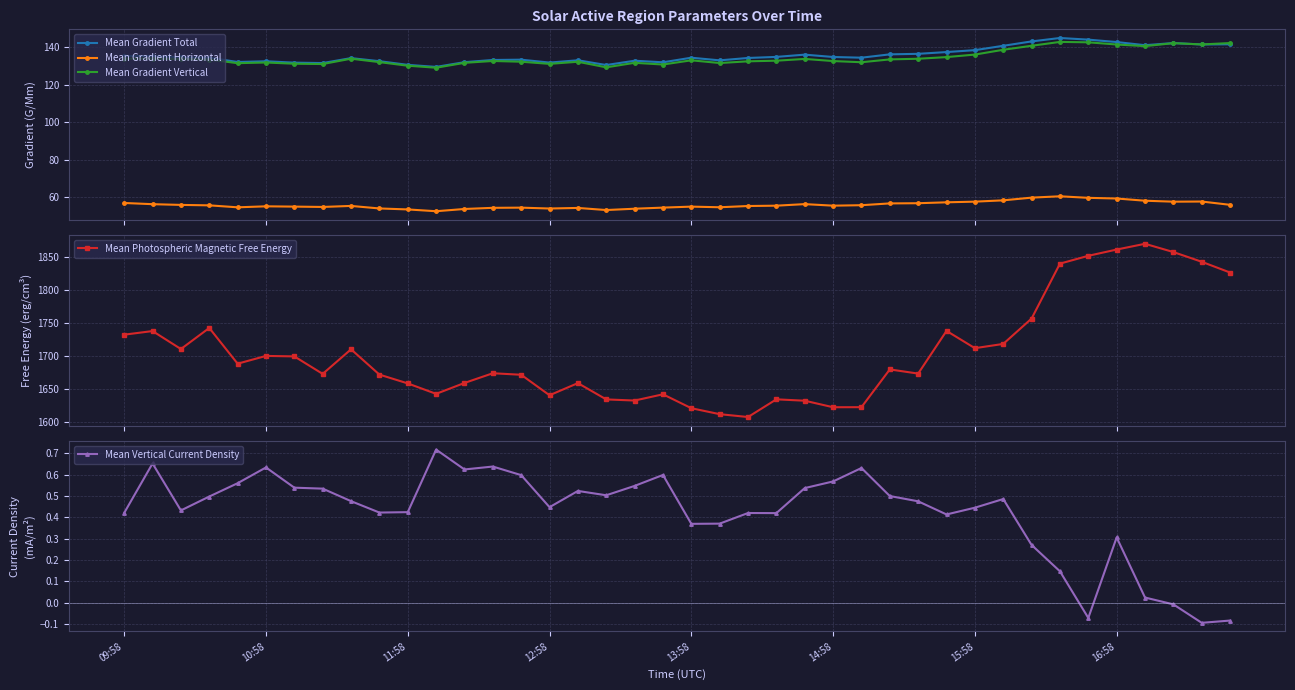

Is the value of Mean Photospheric Magnetic Free Energy at 12 greater than the value of Mean Gradient Vertical at 33?

Yes